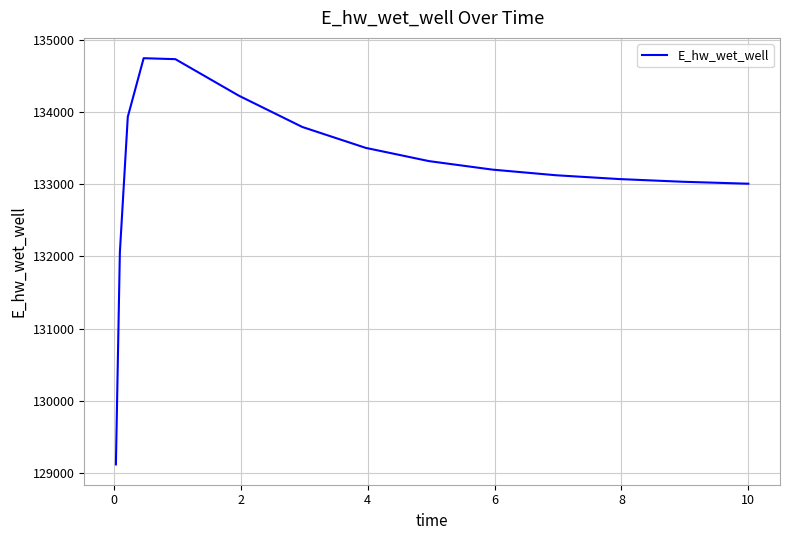

What is the smallest value displayed?

129115.2